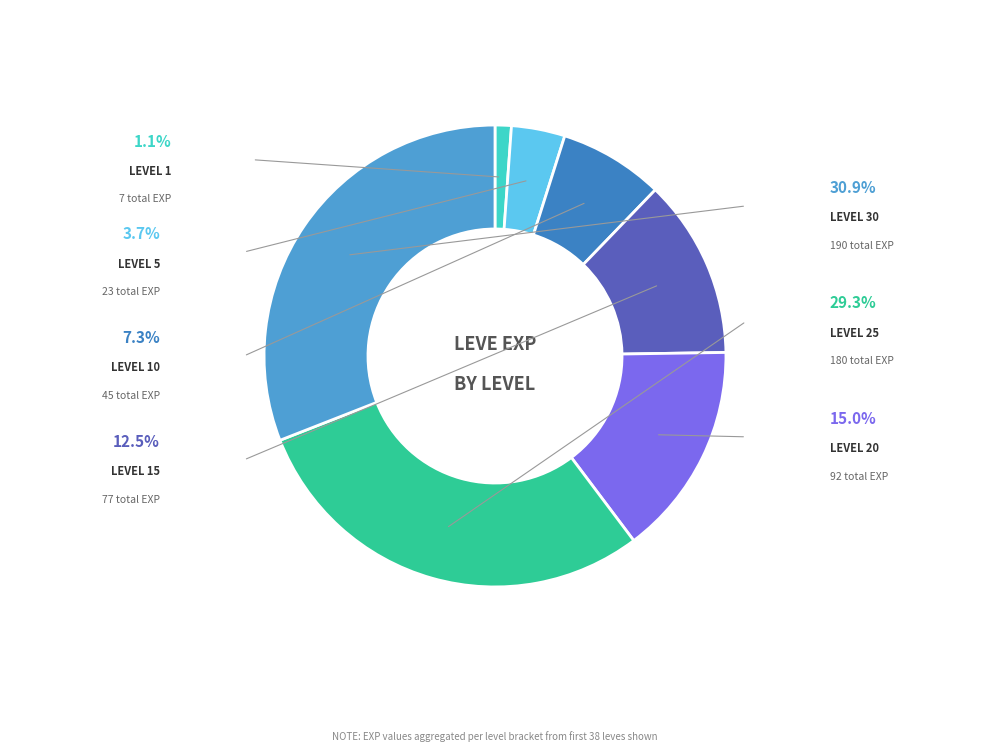

Count the number of slices in the pie.

7